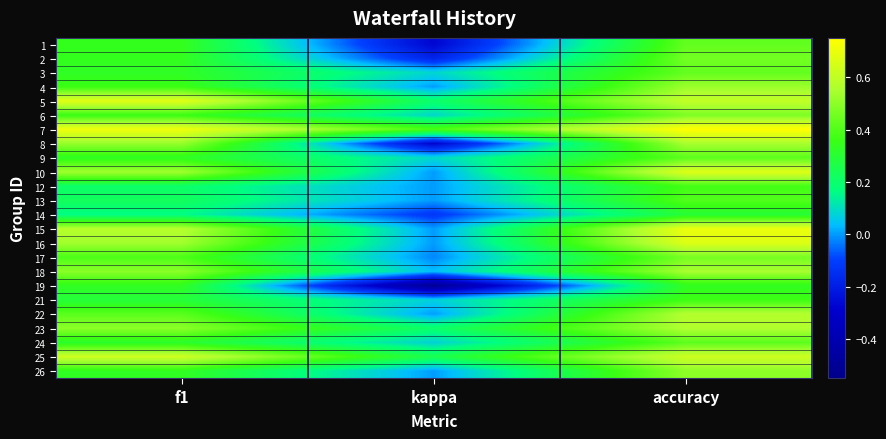

What is the minimum value shown in the chart?

-0.5